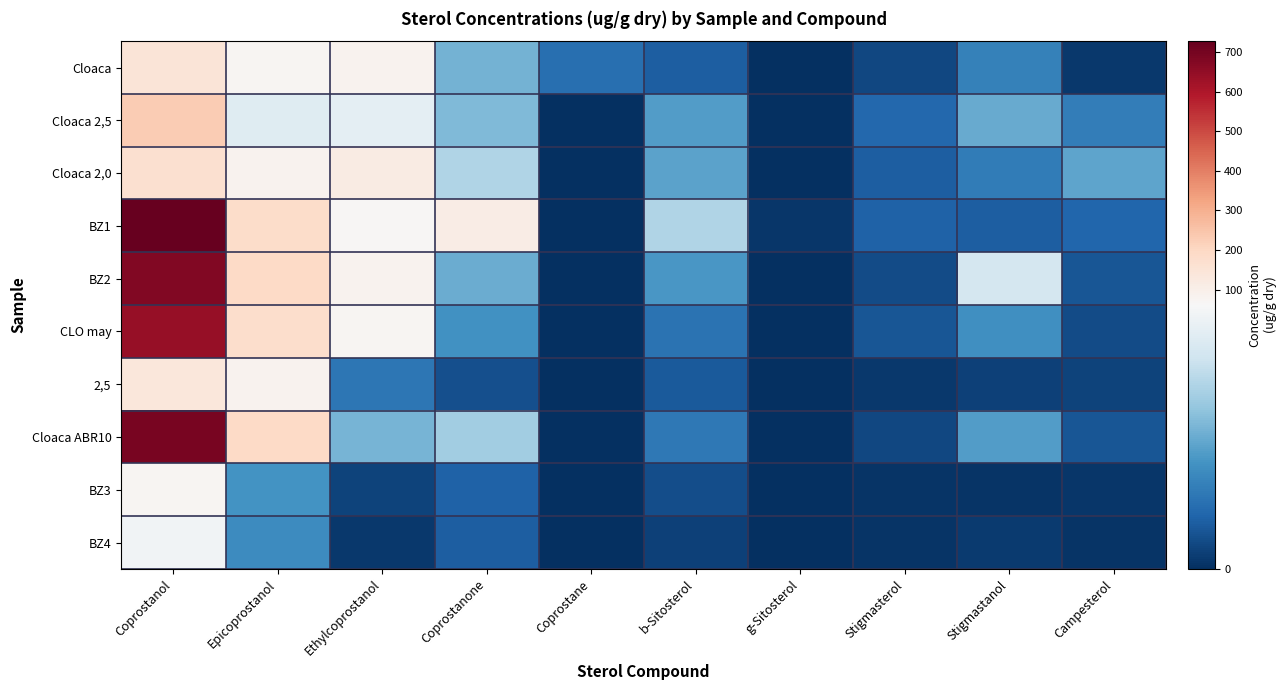

What is the maximum value shown in the chart?

728.2